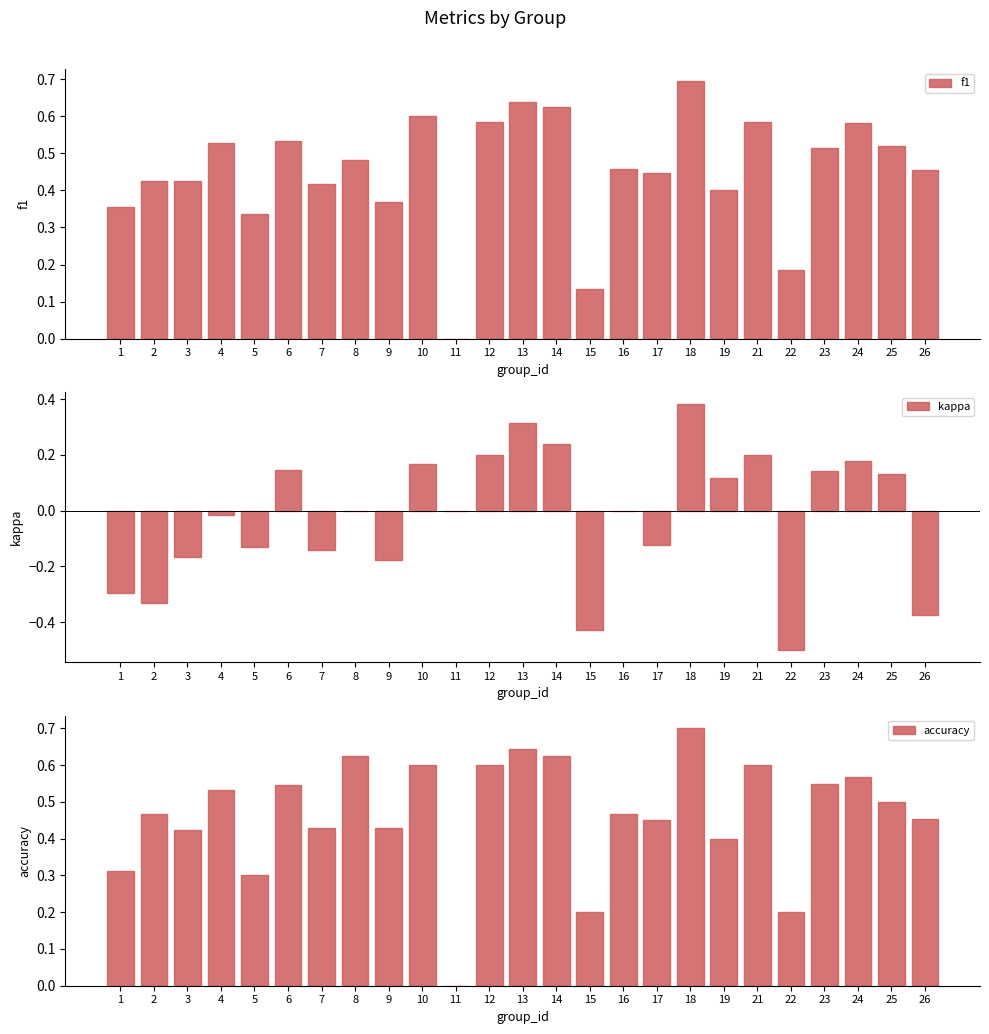

Reading left to right, extract all data points from this chart.

f1: 0.4	0.4	0.4	0.5	0.3	0.5	0.4	0.5	0.4	0.6	0.0	0.6	0.6	0.6	0.1	0.5	0.4	0.7	0.4	0.6	0.2	0.5	0.6	0.5	0.5
kappa: -0.3	-0.3	-0.2	-0.0	-0.1	0.1	-0.1	0.0	-0.2	0.2	0.0	0.2	0.3	0.2	-0.4	0.0	-0.1	0.4	0.1	0.2	-0.5	0.1	0.2	0.1	-0.4
accuracy: 0.3	0.5	0.4	0.5	0.3	0.5	0.4	0.6	0.4	0.6	0.0	0.6	0.6	0.6	0.2	0.5	0.5	0.7	0.4	0.6	0.2	0.5	0.6	0.5	0.5